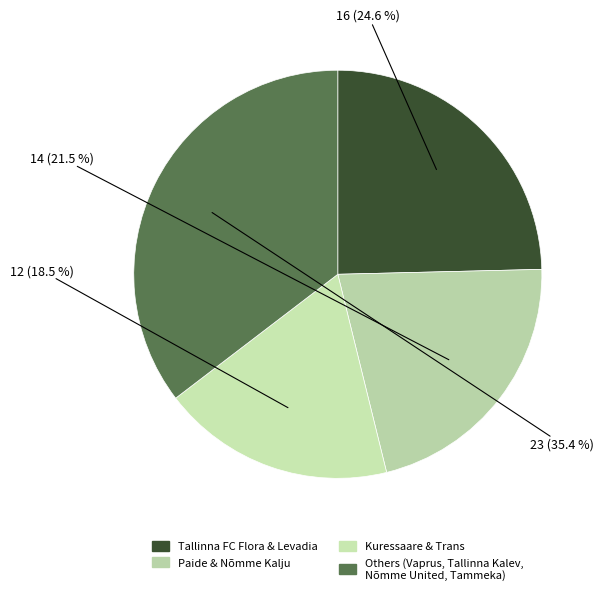

Rank the categories by value from lowest to highest.

Kuressaare & Trans, Paide & Nõmme Kalju, Tallinna FC Flora & Levadia, Others (Vaprus, Tallinna Kalev, Nõmme United, Tammeka)